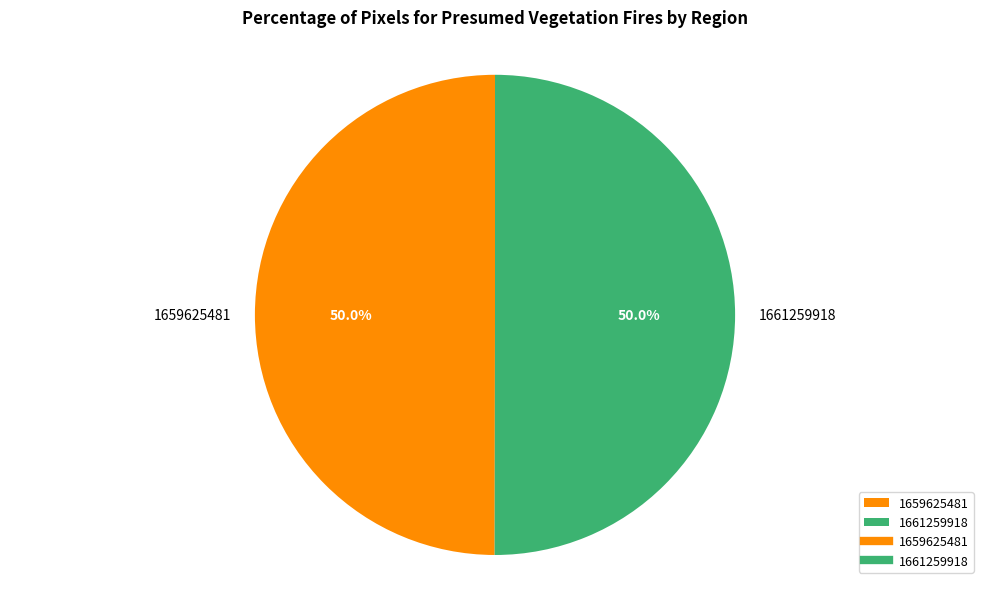

Combined, do 1661259918 and 1659625481 account for over 50%?

Yes